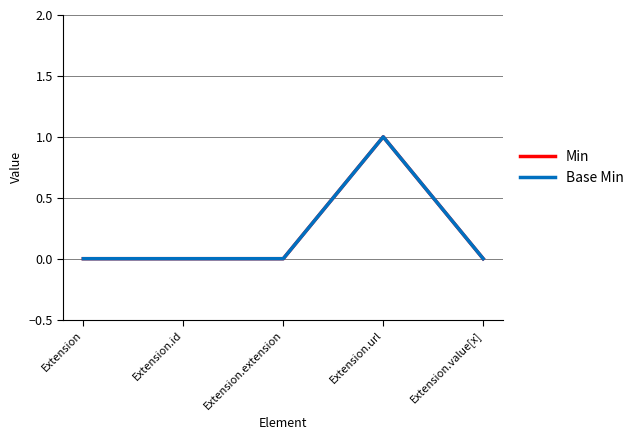

Where is the first local maximum for Min?

Extension.url